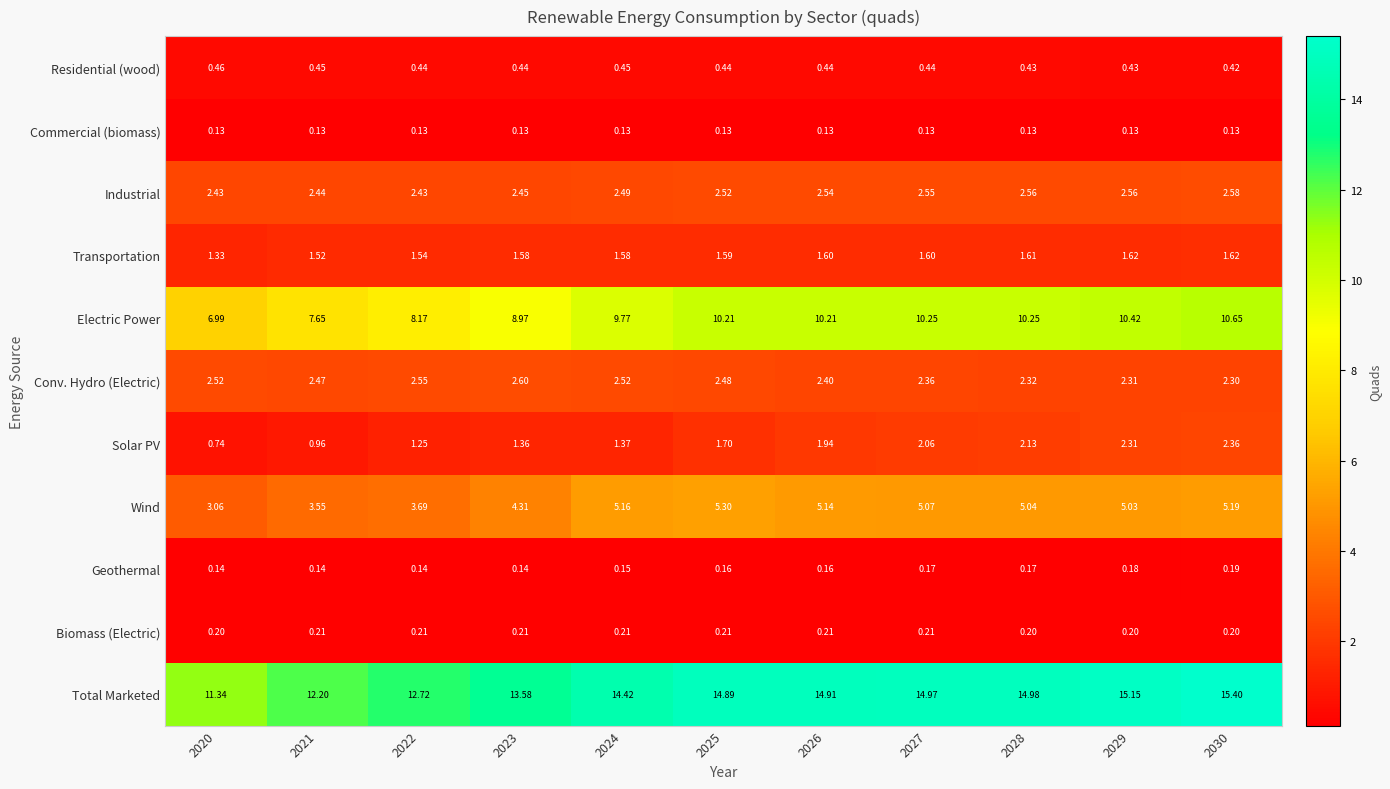

Is the value of Transportation at 2026 greater than the value of Industrial at 2023?

No